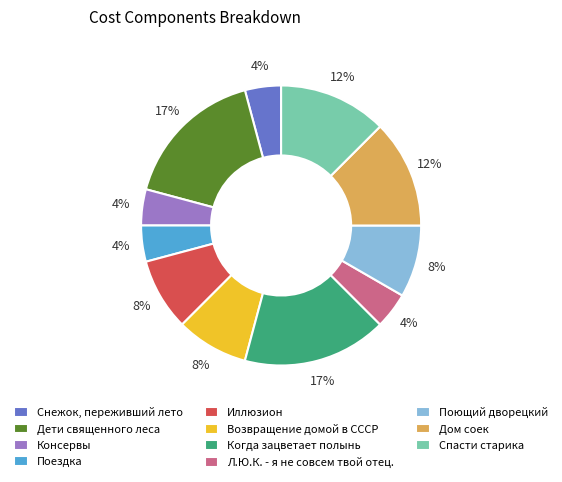

To the nearest percent, what portion does Л.Ю.К. - я не совсем твой отец. represent?

4%